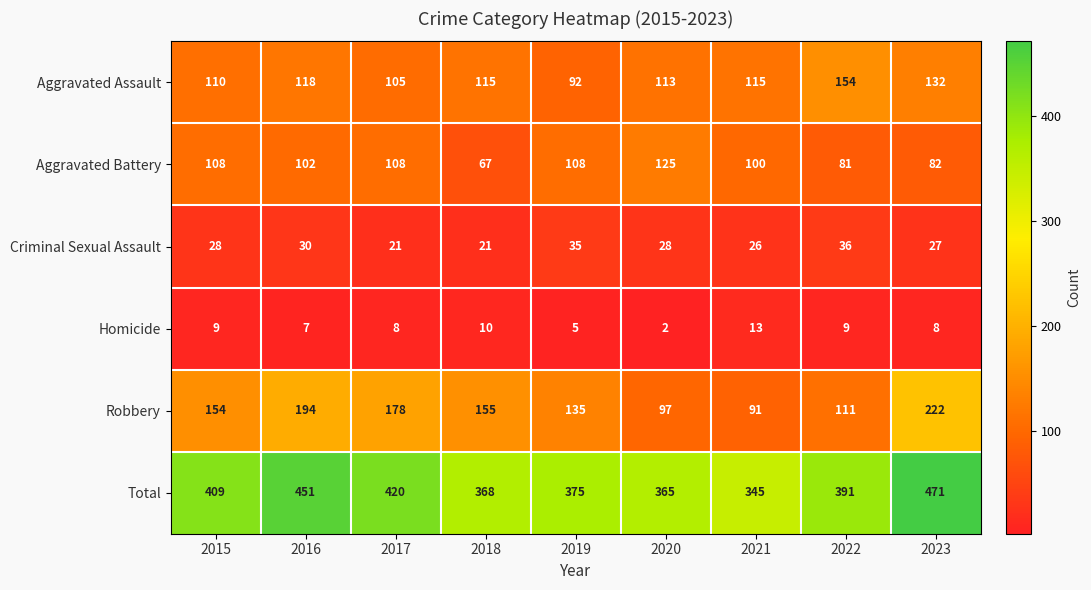

Which series has the largest total across all categories?

Total